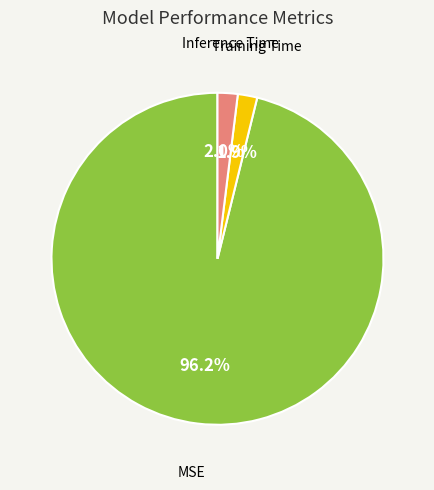

Count the number of slices in the pie.

3